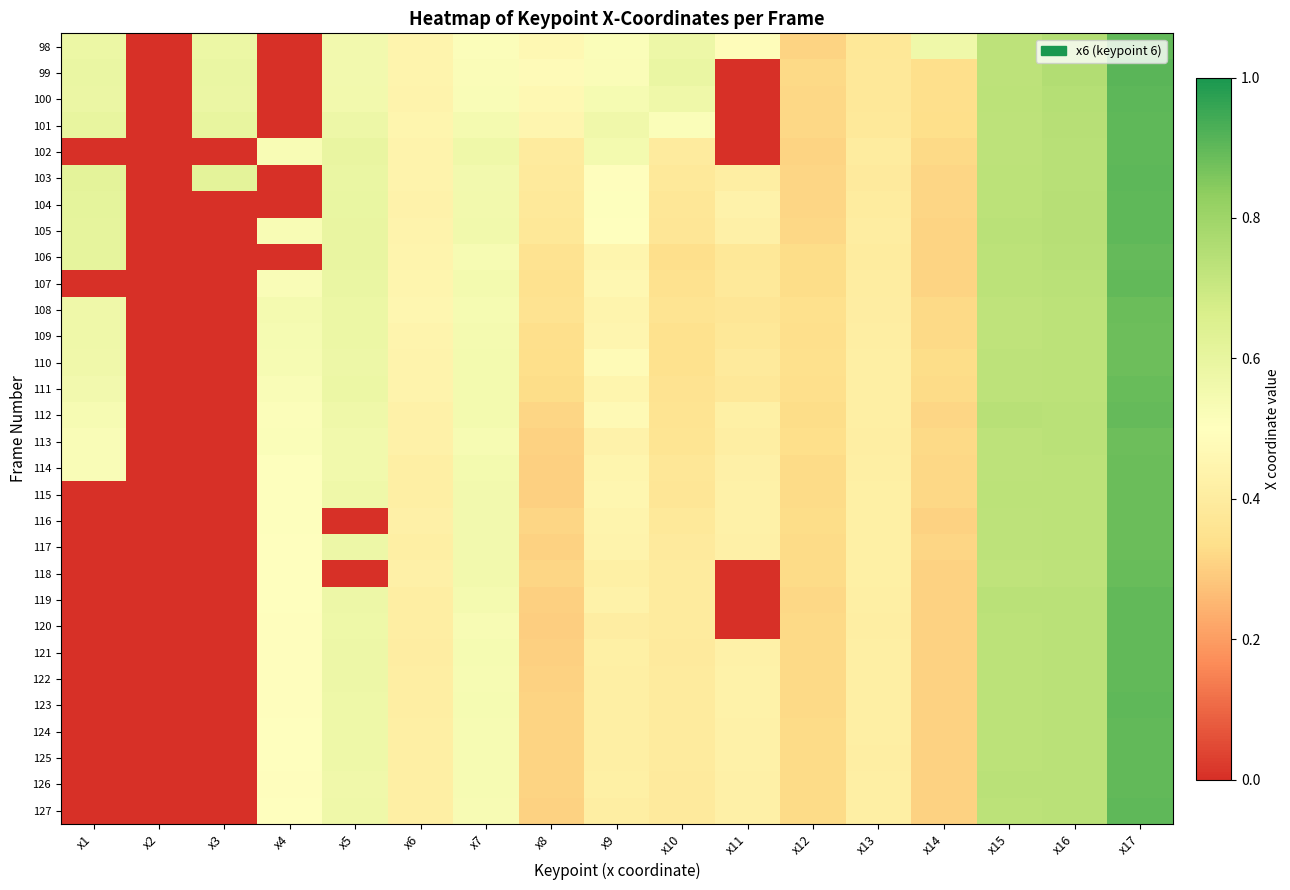

Which has a higher value, x17 or x10?

x17